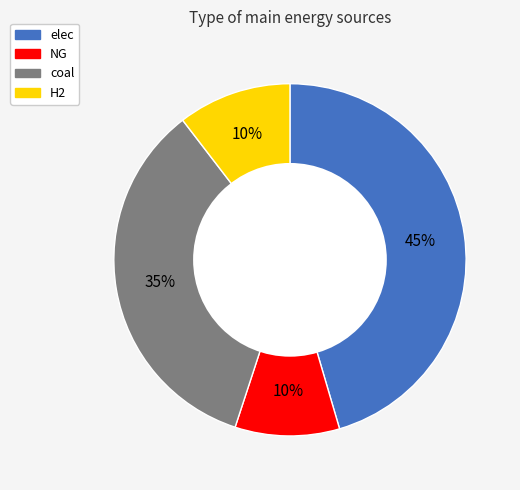

Is there any slice that represents more than half of the pie?

No